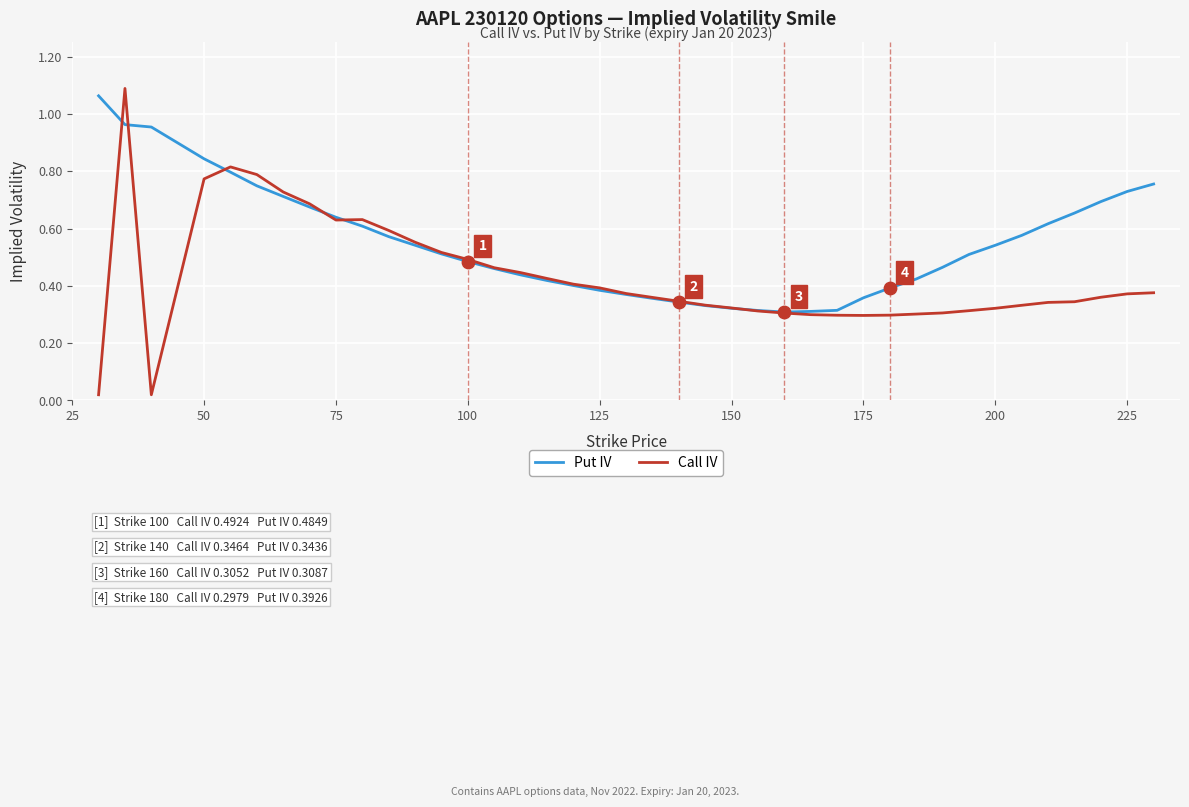

Which series has the largest total across all categories?

Put IV